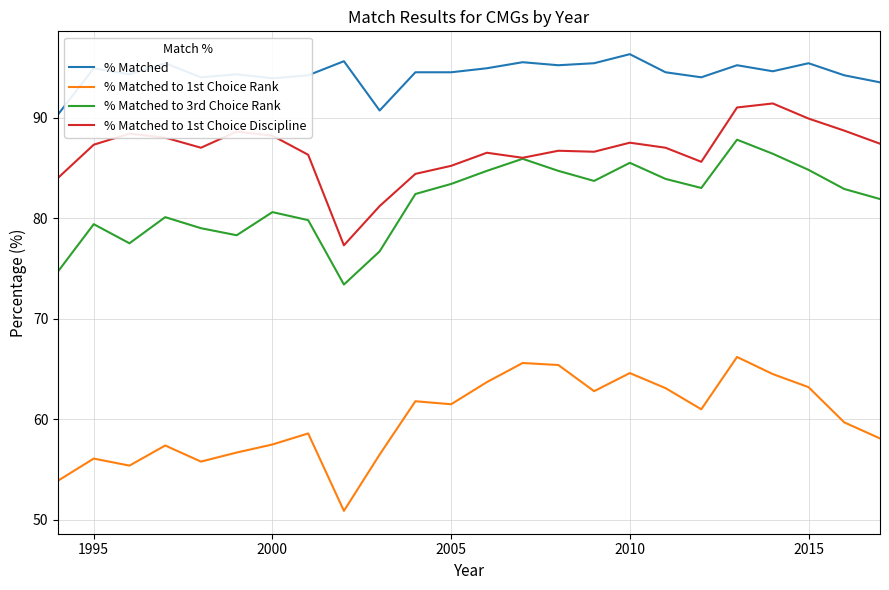

Which series has the largest total across all categories?

% Matched